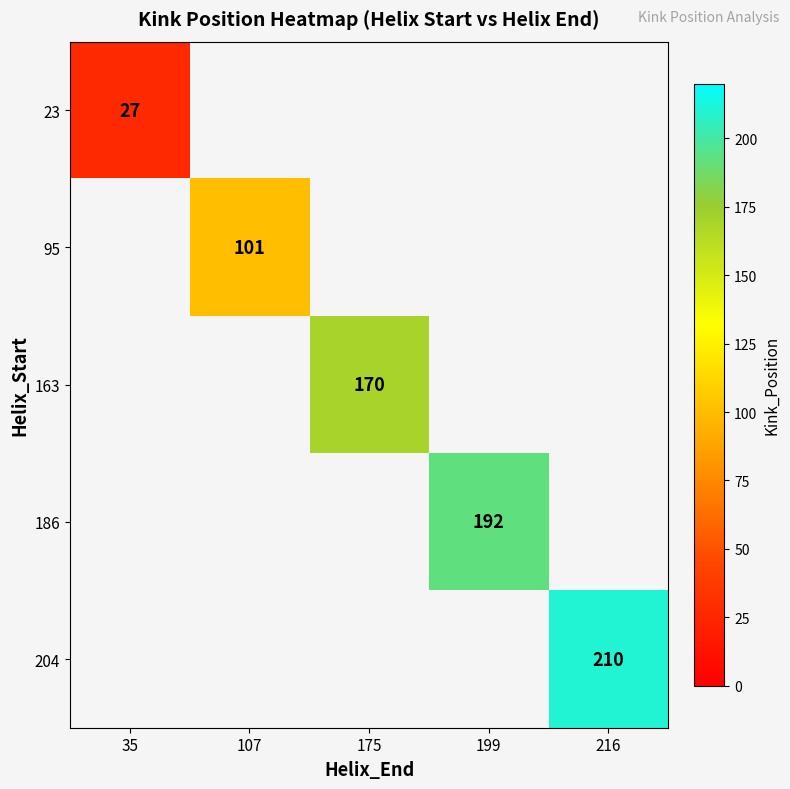

The 186 series shows 100 at 199. True or false?

False